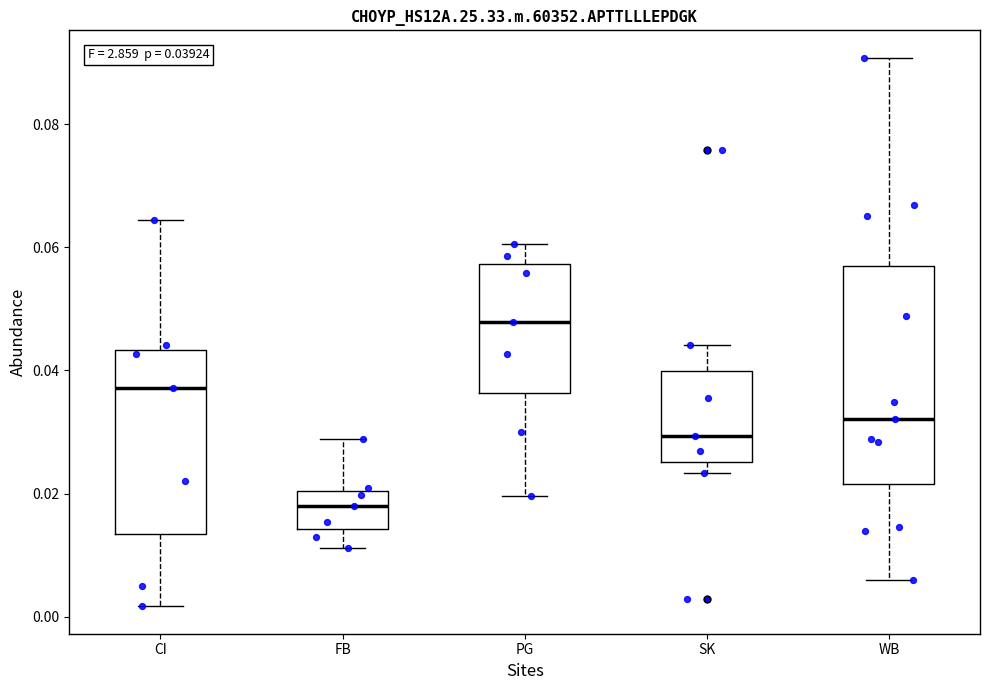

Which box is the tallest, from its lower edge to its upper edge?

WB